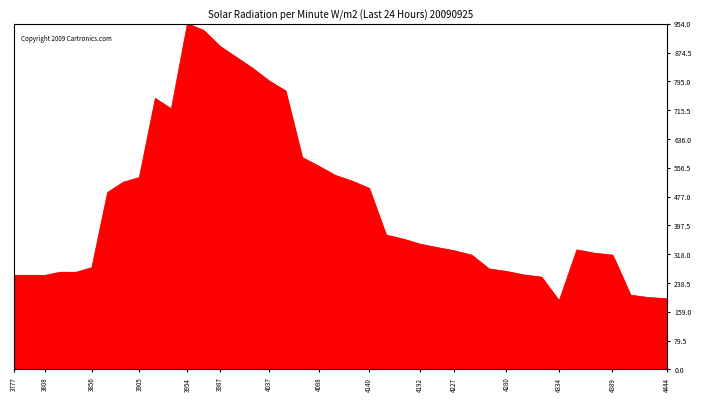

What is the difference between the maximum and minimum values?

765.3